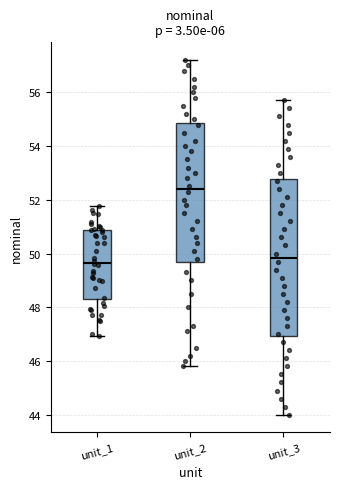

Reading left to right, read every box against the y-axis: the position of its median line, the range the box covers, and the ends of its whiskers. The values are not printed on the chart, so give them approximately, as read against the axis.

unit_1: median 49.6, box 48.4 to 50.8, whiskers 47.0 to 51.8
unit_2: median 52.4, box 49.6 to 54.8, whiskers 45.8 to 57.2
unit_3: median 49.8, box 47.0 to 52.8, whiskers 44.0 to 55.8